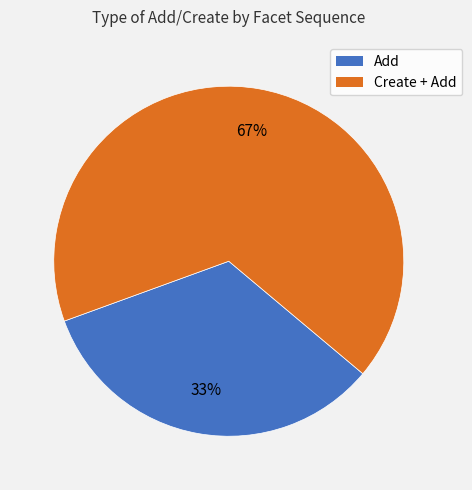

What is the ratio of the value at Add to the value at Create + Add?

0.5